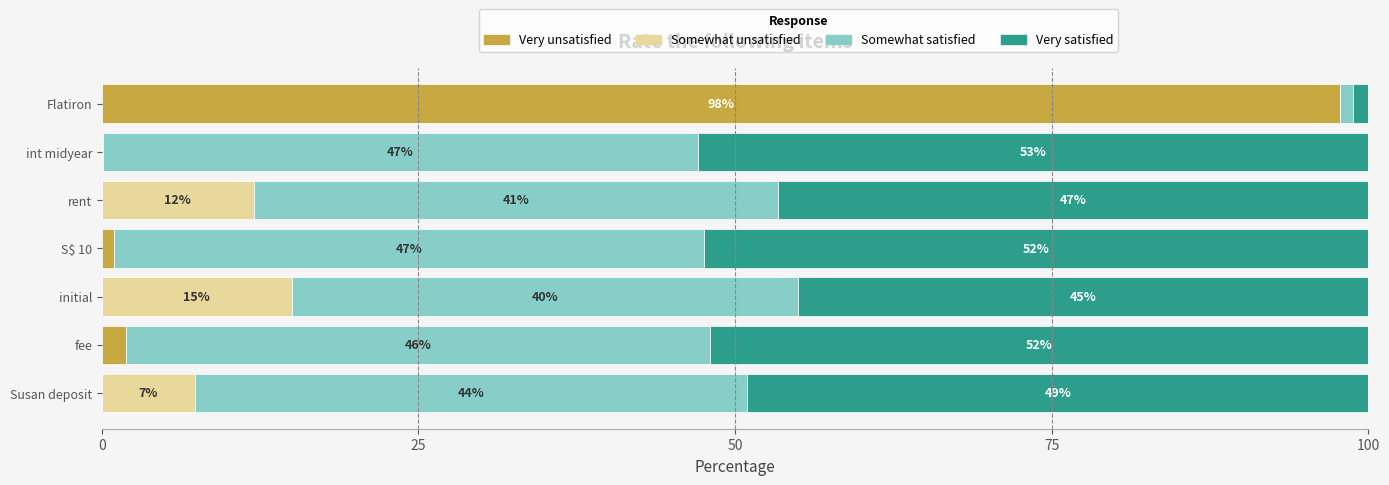

What is the maximum value for Very unsatisfied?

97.7